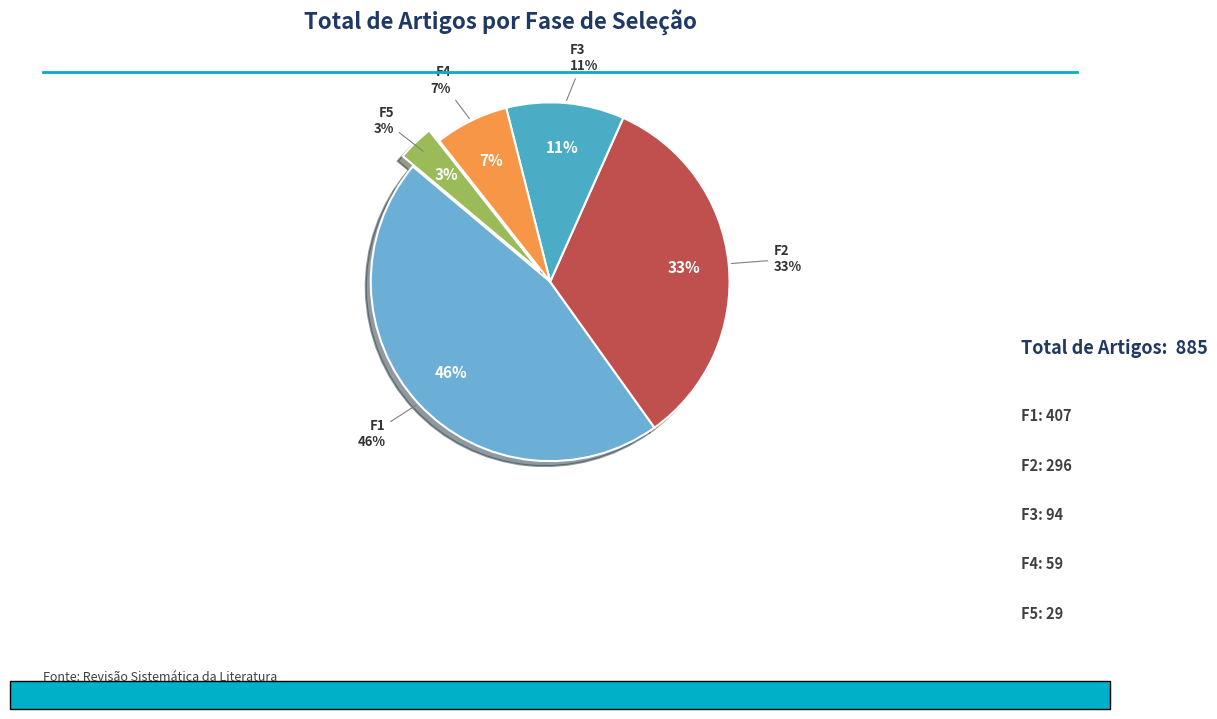

Is there any slice that represents more than half of the pie?

No